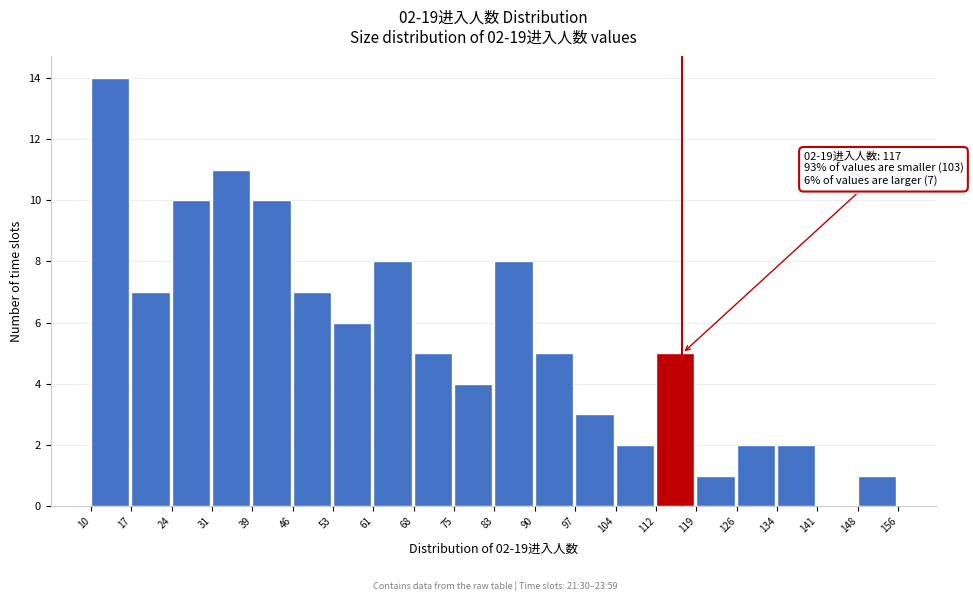

Over which range of the x-axis is the bar tallest?

10 to 17